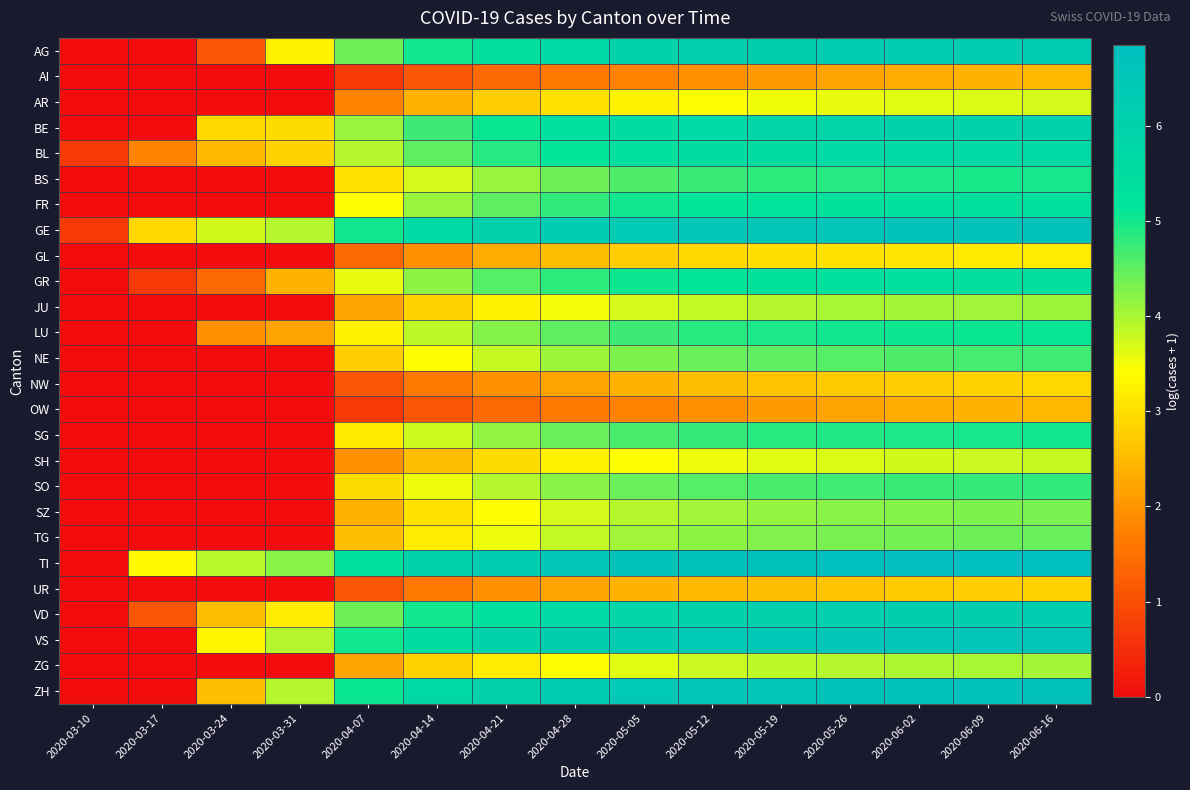

How many series are shown in this chart?

26